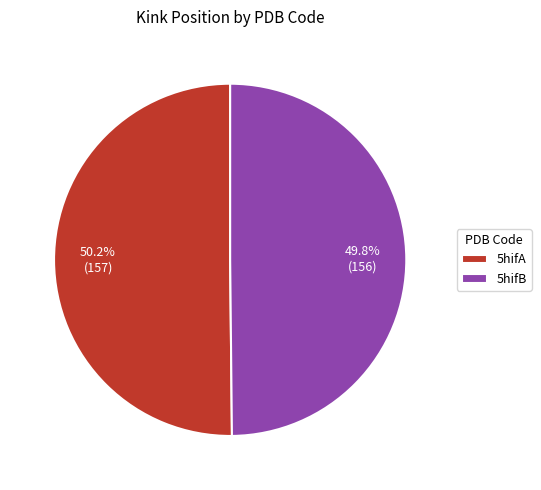

What is the ratio of the value at 5hifA to the value at 5hifB?

1.0